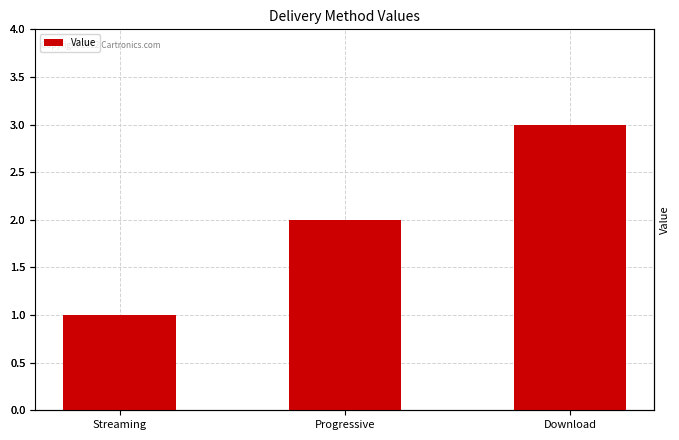

What is the change in value from Streaming to Download?

+2